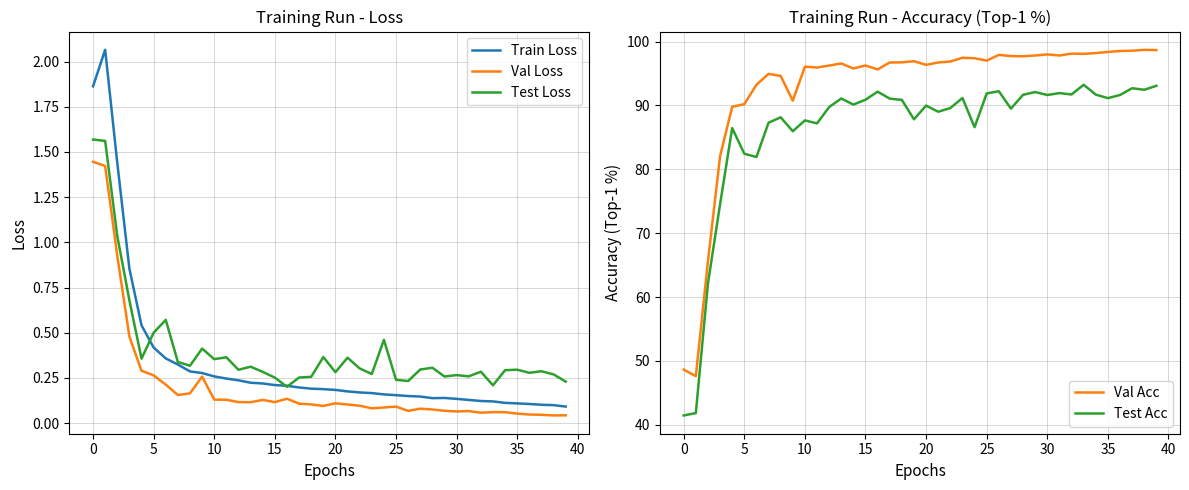

What is the label of the 17th point from the right?

23